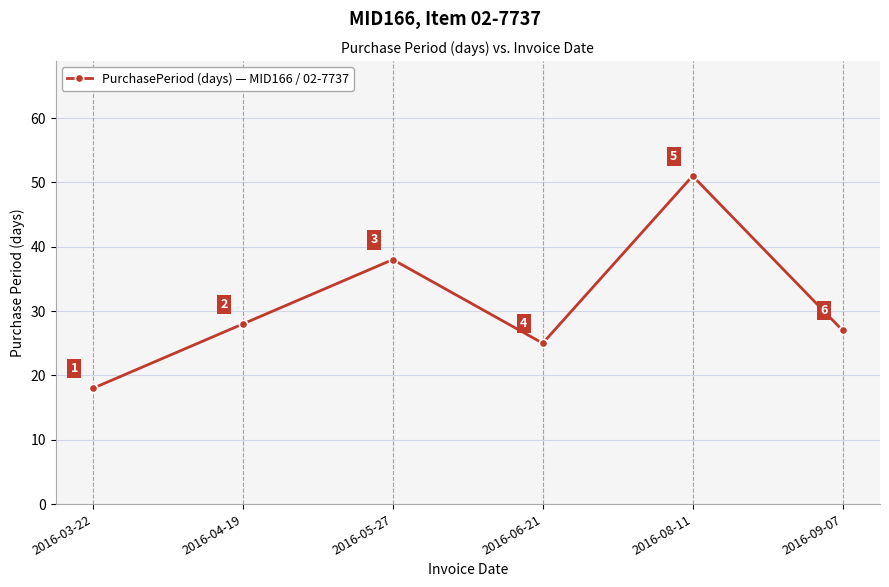

Is it true that the value at 2016-06-21 is 35?

False